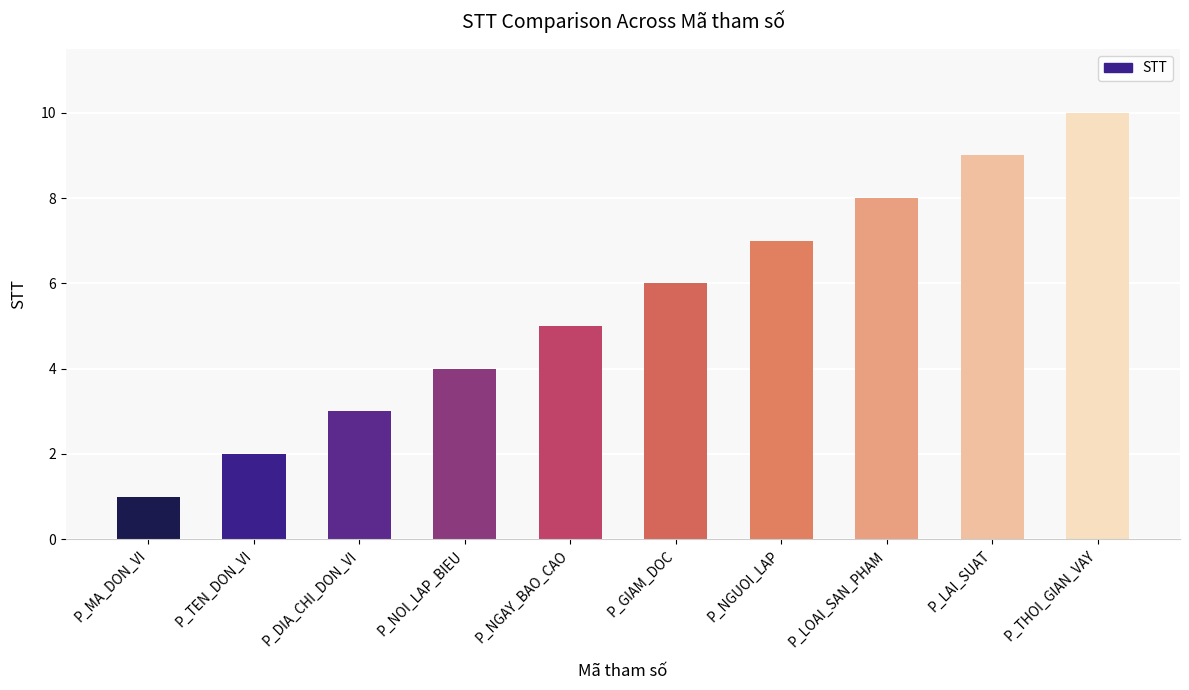

Reading left to right, list all the values displayed in this chart.

1	2	3	4	5	6	7	8	9	10